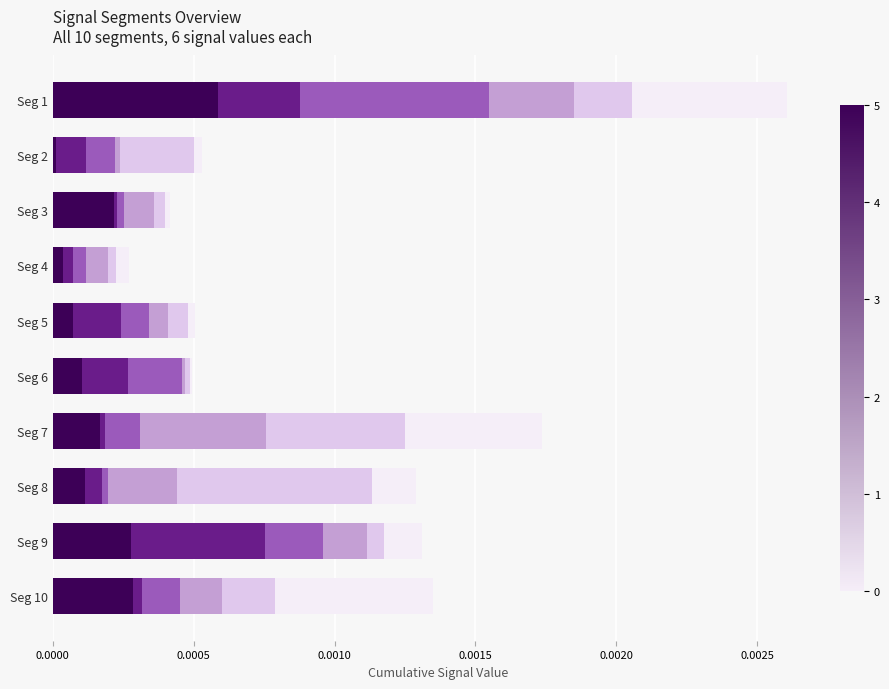

At which category is the sum across all series the highest?

Seg 1